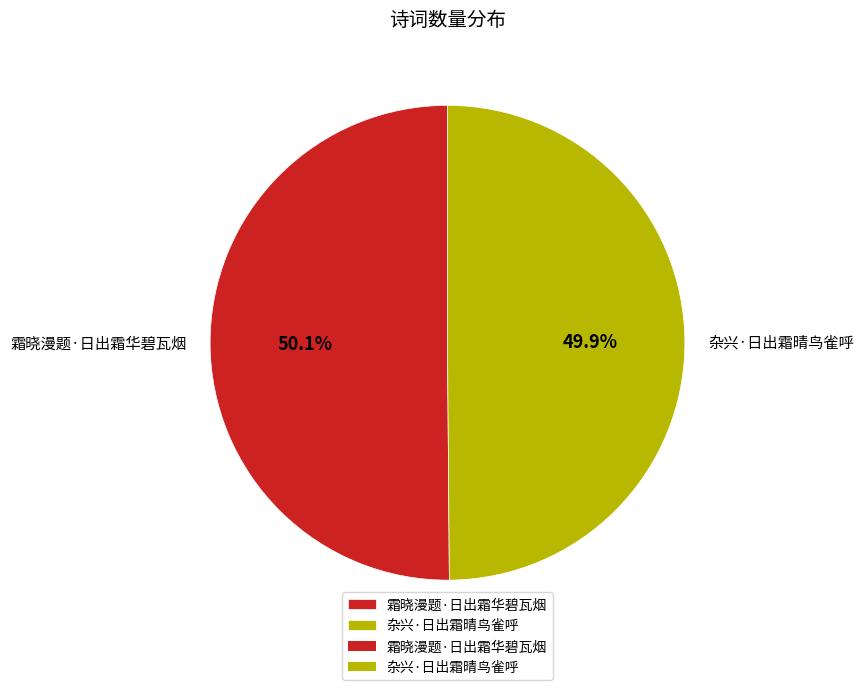

Combined, what portion of the pie is 杂兴·日出霜晴鸟雀呼 and 霜晓漫题·日出霜华碧瓦烟?

100.0%